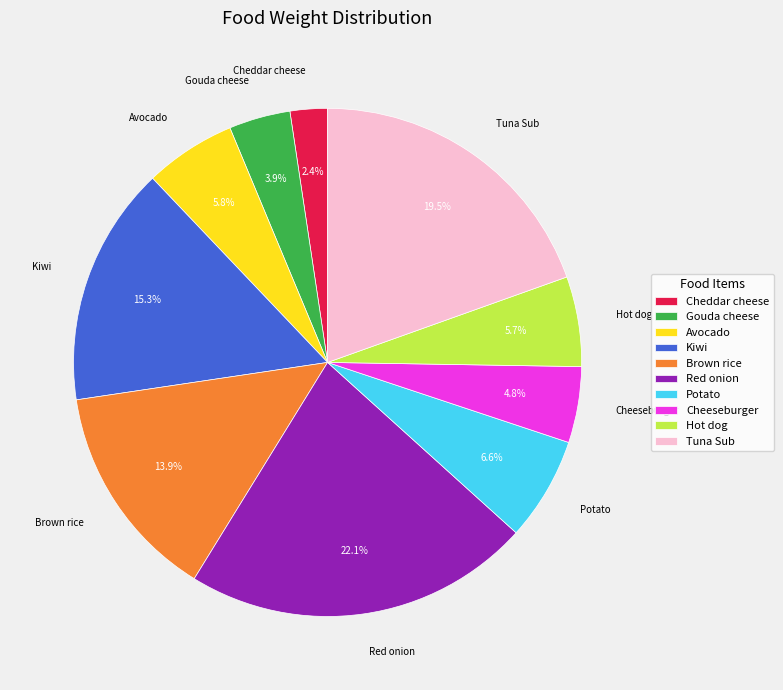

What percentage is the Brown rice slice, to the nearest percent?

14%